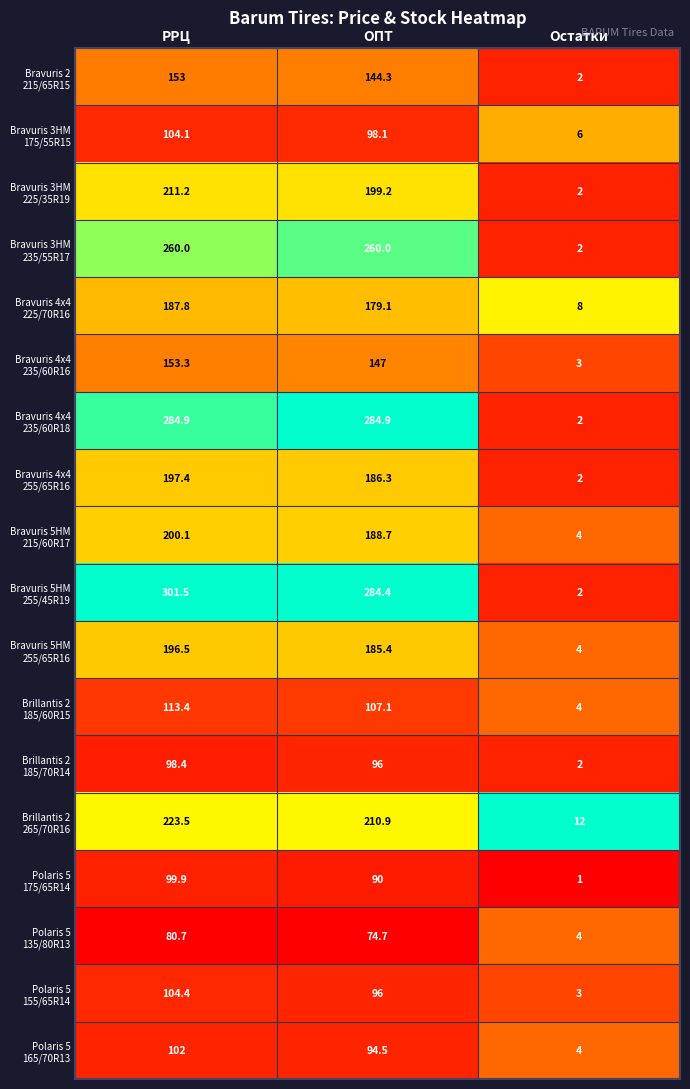

What is the spread (max minus min) of values at Остатки?

11.0